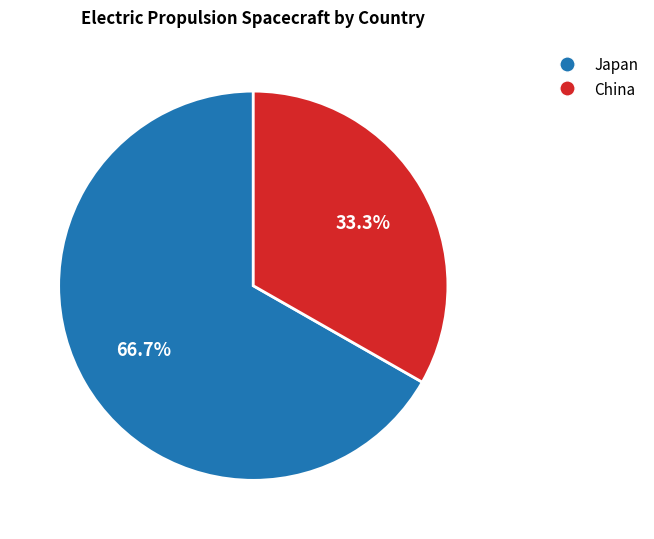

To the nearest percent, what is the average slice percentage?

50%